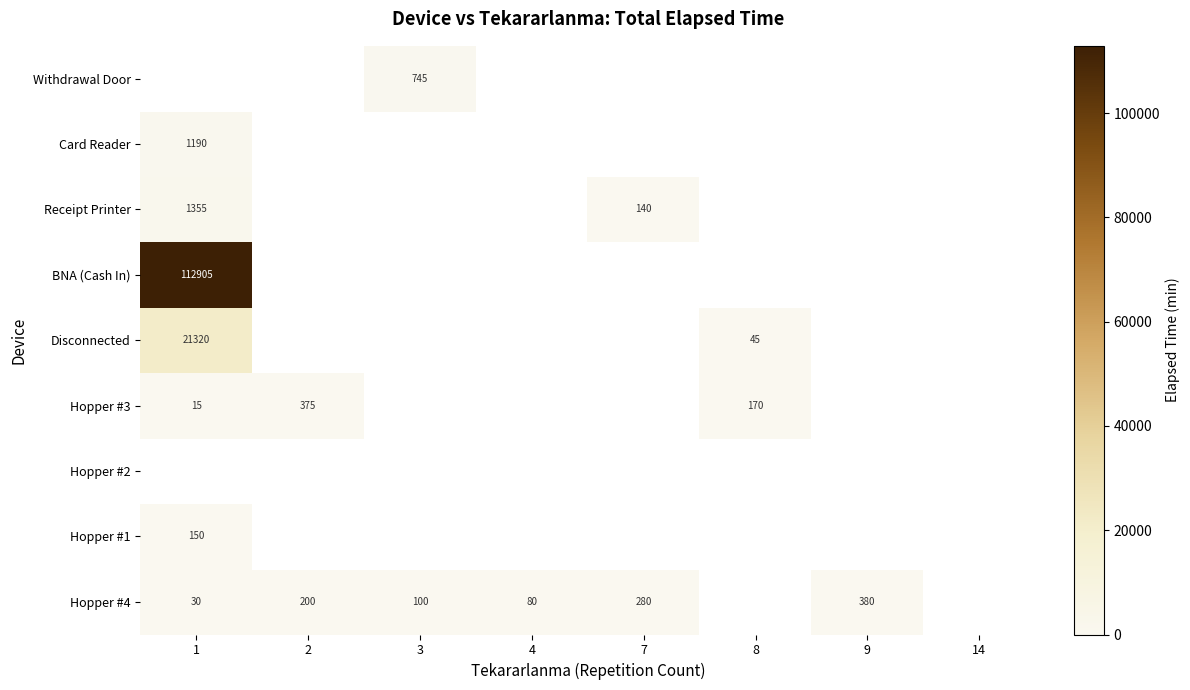

The value of Hopper #3 at 1 is 15. True or false?

True